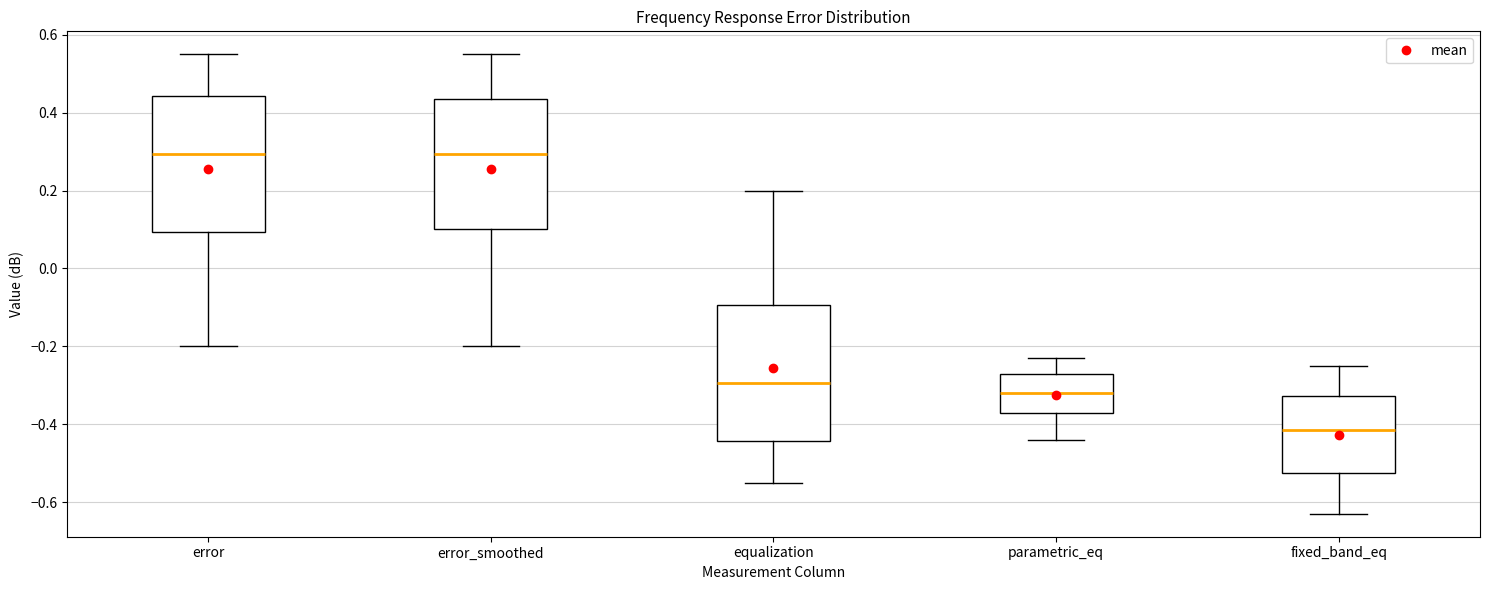

Where does the median line of the box for fixed_band_eq sit on the y-axis? The values are not printed on the chart, so give them approximately, as read against the axis.

-0.42